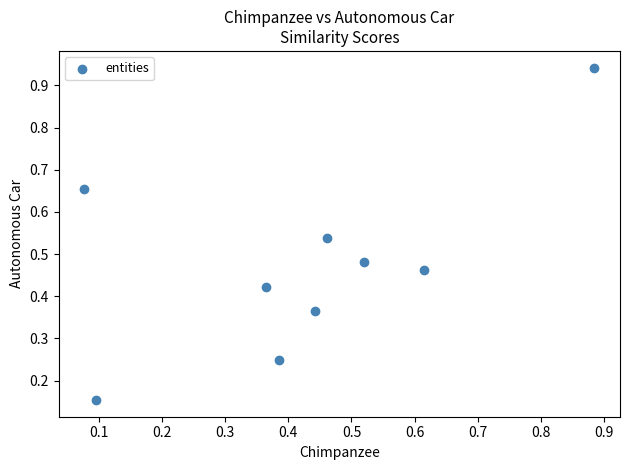

What is the range of X values (max minus min)?

0.8